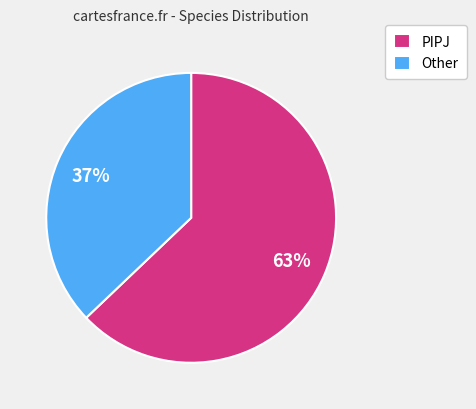

Which category has the biggest portion of the pie?

PIPJ